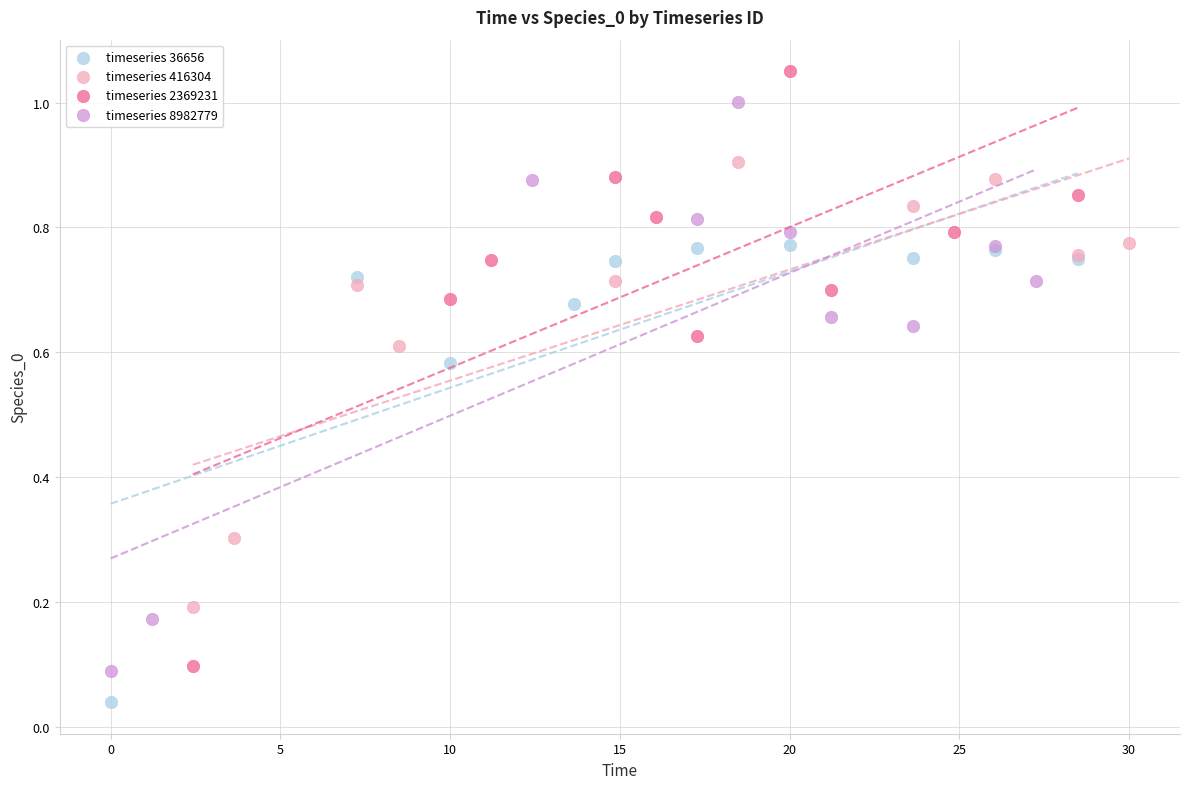

Which series contains the highest Y value?

timeseries 2369231